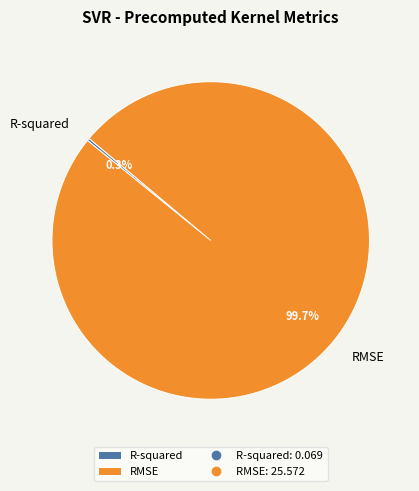

Which category has the biggest portion of the pie?

RMSE